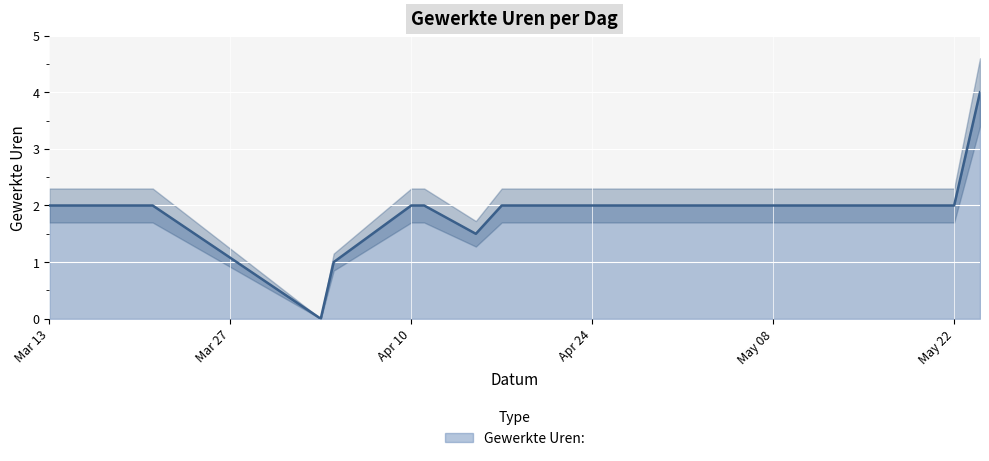

What is the change in value from 2018-04-15 to 2018-04-25?

+0.5